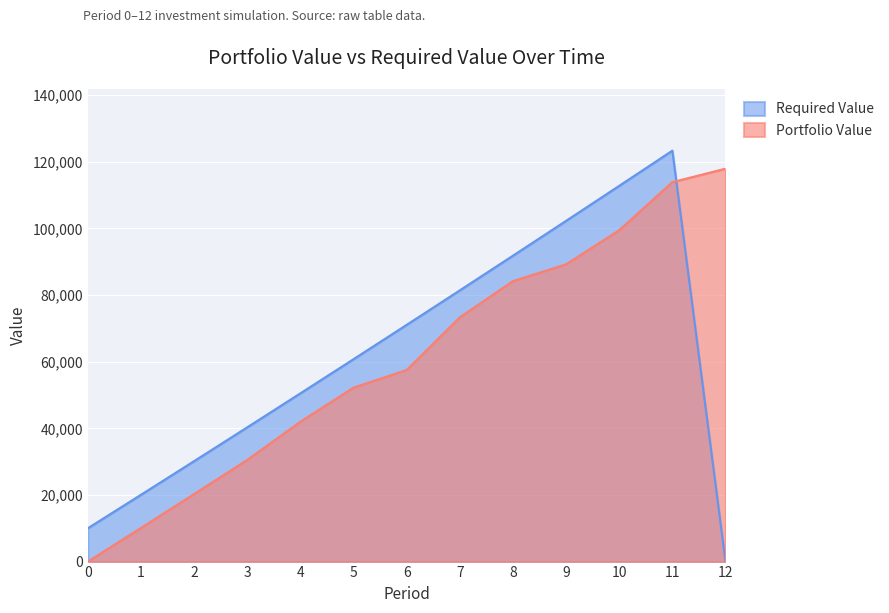

True or false: Required Value has a value of 102280.3 at 9.

True